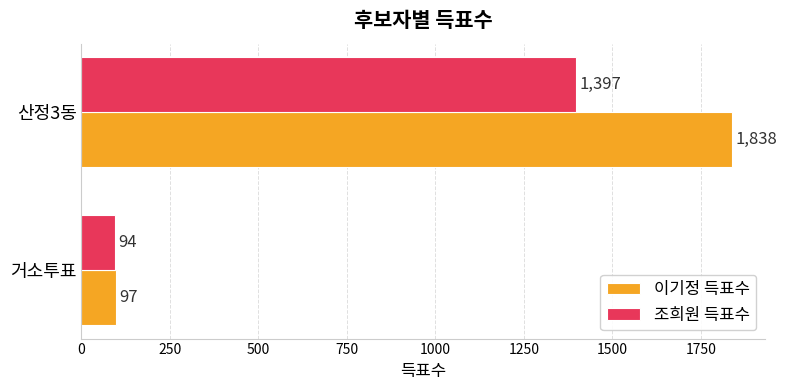

How many 이기정 득표수 values are between 97 and 1838?

2